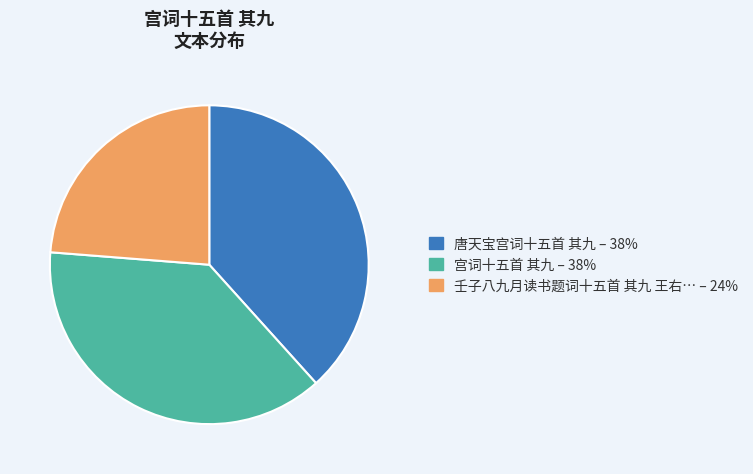

Is there a majority slice in this chart?

No